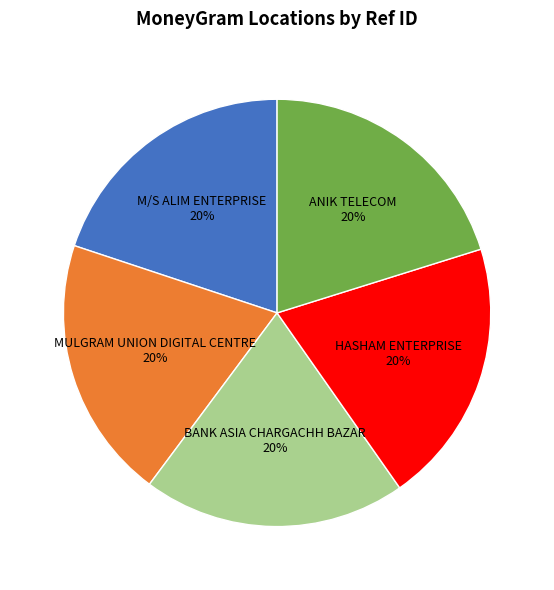

What is the ratio of the value at ANIK TELECOM to the value at HASHAM ENTERPRISE?

1.0